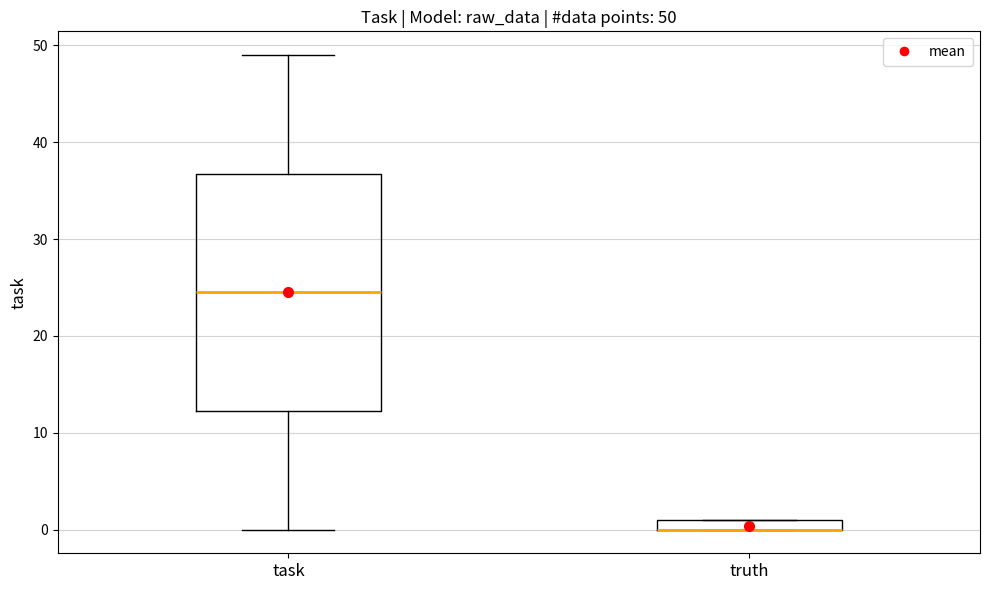

Which box is the tallest, from its lower edge to its upper edge?

task